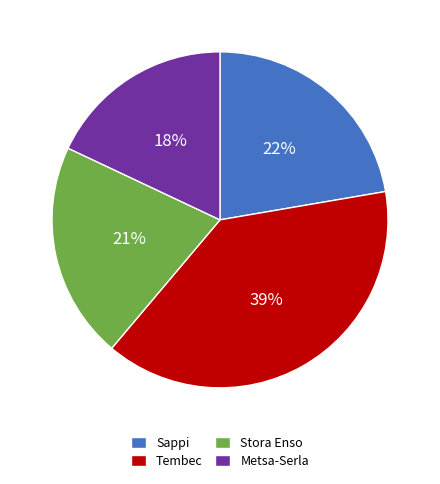

What percentage is the Stora Enso slice, to the nearest percent?

21%